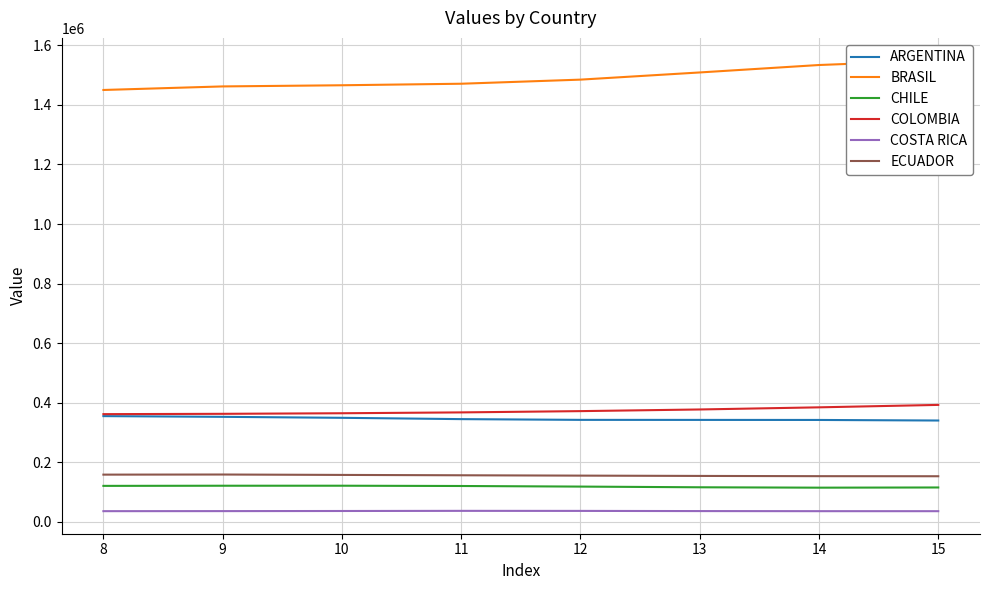

Which series has the largest total across all categories?

BRASIL